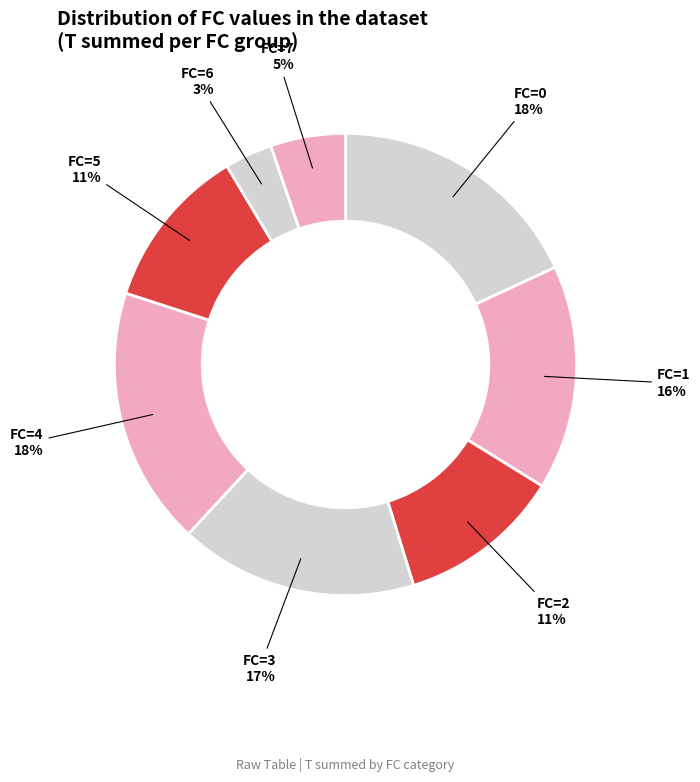

Combined, do FC=7 and FC=0 account for over 50%?

No